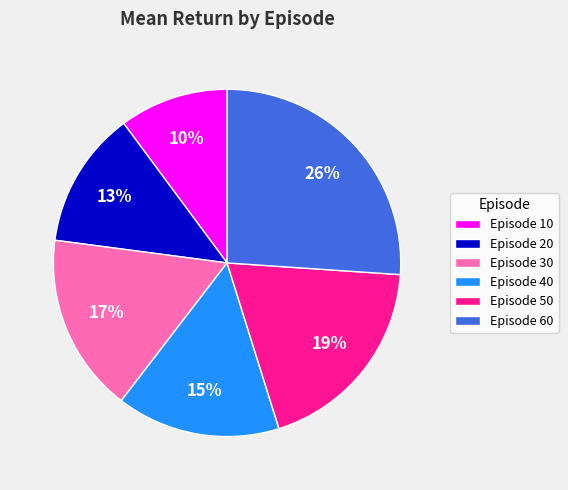

Does any single category account for the majority?

No